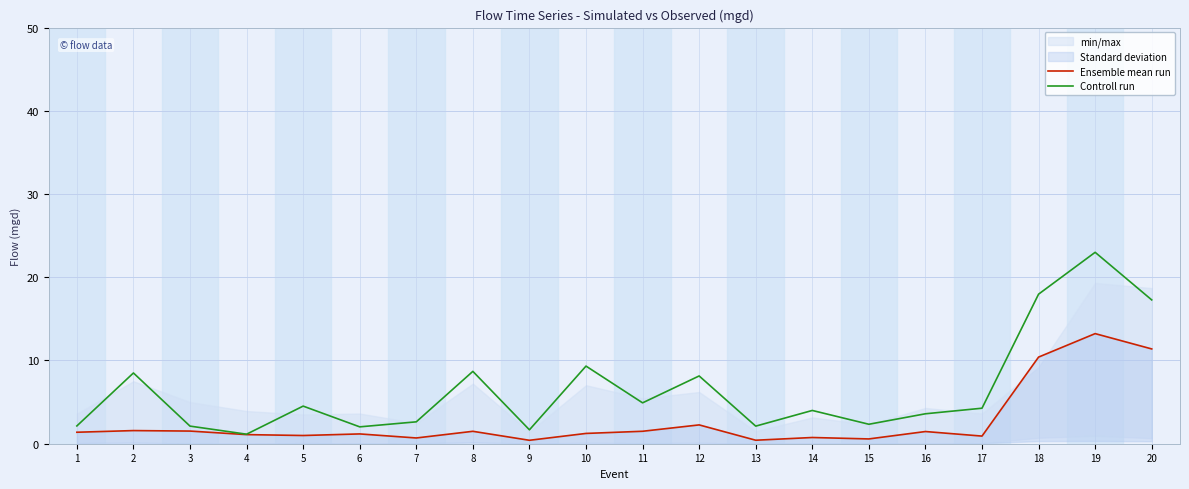

Where does the Ensemble mean run series first go above 1?

1